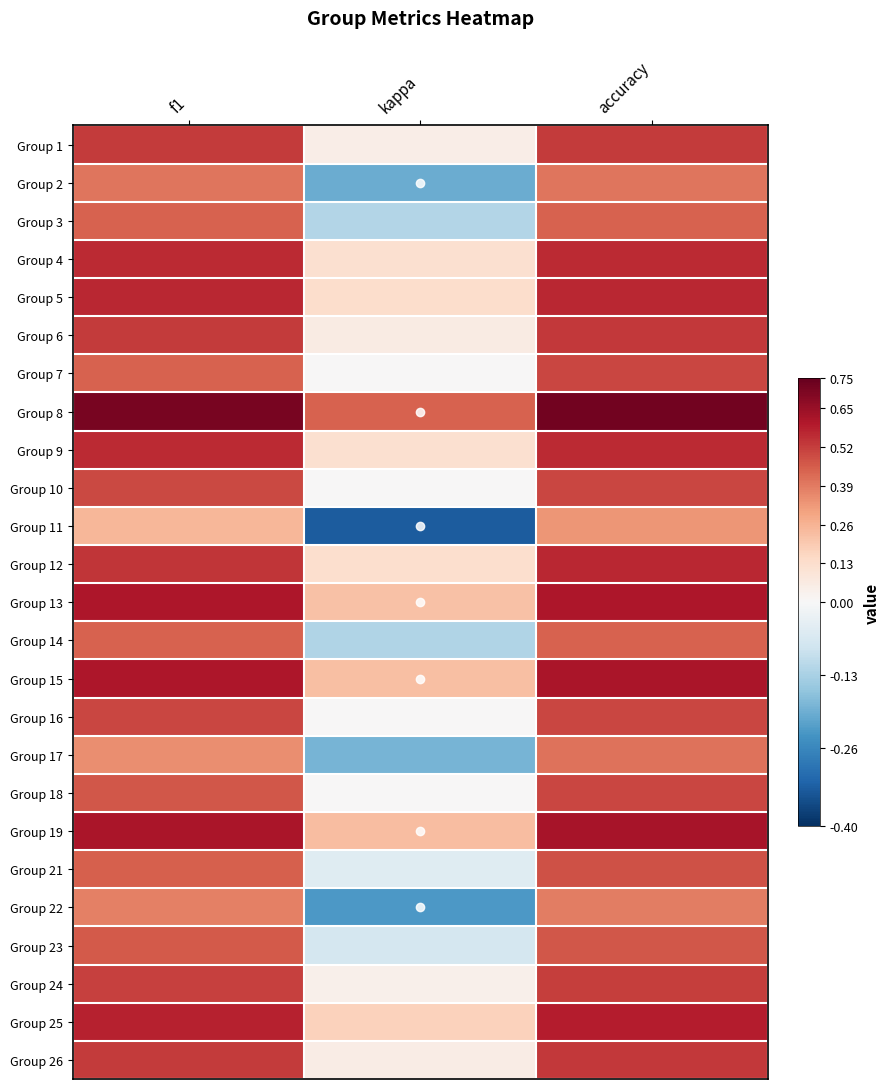

Reading right to left, transcribe all the data shown in this chart.

Group 1: accuracy=0.5	kappa=0.1	f1=0.5
Group 2: accuracy=0.4	kappa=-0.2	f1=0.4
Group 3: accuracy=0.4	kappa=-0.1	f1=0.4
Group 4: accuracy=0.6	kappa=0.1	f1=0.6
Group 5: accuracy=0.6	kappa=0.1	f1=0.6
Group 6: accuracy=0.5	kappa=0.1	f1=0.5
Group 7: accuracy=0.5	kappa=0.0	f1=0.4
Group 8: accuracy=0.7	kappa=0.4	f1=0.7
Group 9: accuracy=0.6	kappa=0.1	f1=0.6
Group 10: accuracy=0.5	kappa=0.0	f1=0.5
Group 11: accuracy=0.3	kappa=-0.3	f1=0.2
Group 12: accuracy=0.6	kappa=0.1	f1=0.5
Group 13: accuracy=0.6	kappa=0.2	f1=0.6
Group 14: accuracy=0.4	kappa=-0.1	f1=0.4
Group 15: accuracy=0.6	kappa=0.2	f1=0.6
Group 16: accuracy=0.5	kappa=0.0	f1=0.5
Group 17: accuracy=0.4	kappa=-0.2	f1=0.4
Group 18: accuracy=0.5	kappa=0.0	f1=0.5
Group 19: accuracy=0.6	kappa=0.2	f1=0.6
Group 21: accuracy=0.5	kappa=-0.1	f1=0.4
Group 22: accuracy=0.4	kappa=-0.2	f1=0.4
Group 23: accuracy=0.5	kappa=-0.1	f1=0.5
Group 24: accuracy=0.5	kappa=0.0	f1=0.5
Group 25: accuracy=0.6	kappa=0.2	f1=0.6
Group 26: accuracy=0.5	kappa=0.1	f1=0.5